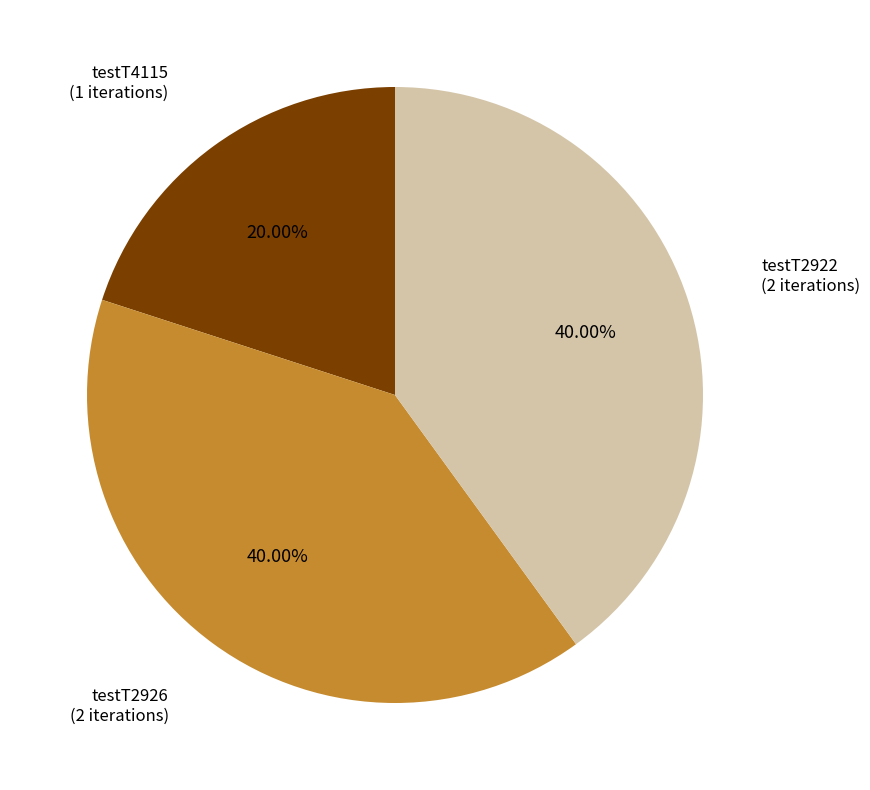

Is testT4115 the majority of the pie?

No